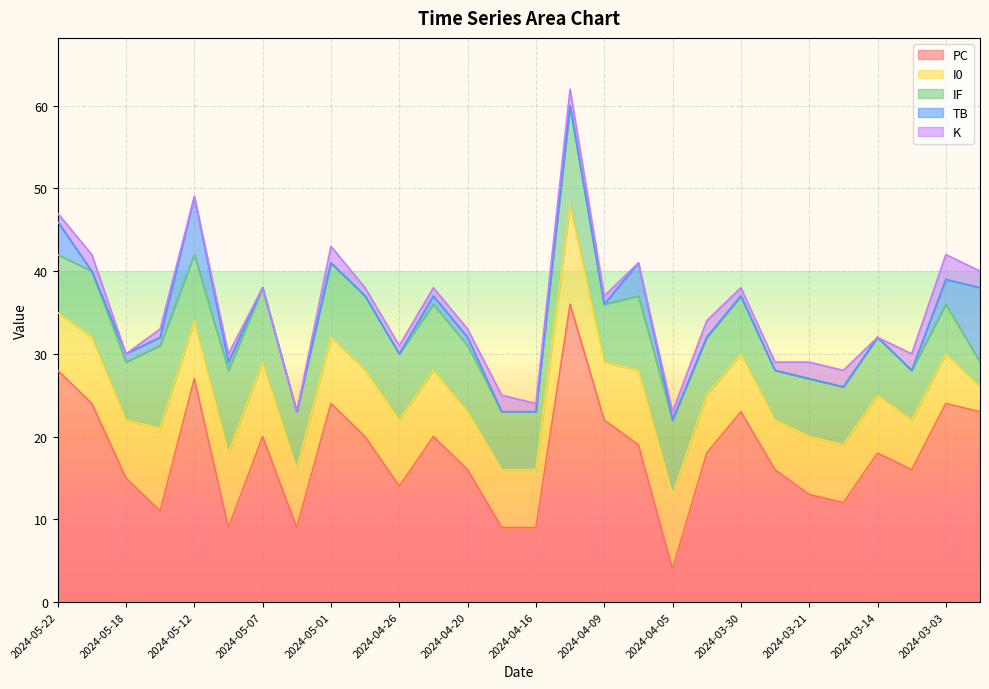

Which series has the widest spread of values?

PC